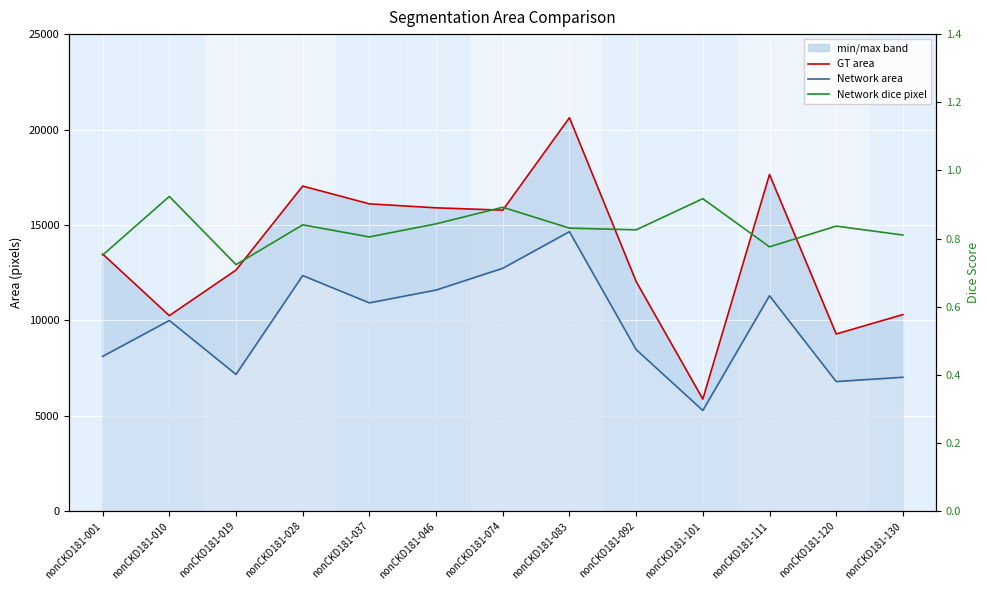

At which category is the sum across all series the highest?

nonCKD181-083